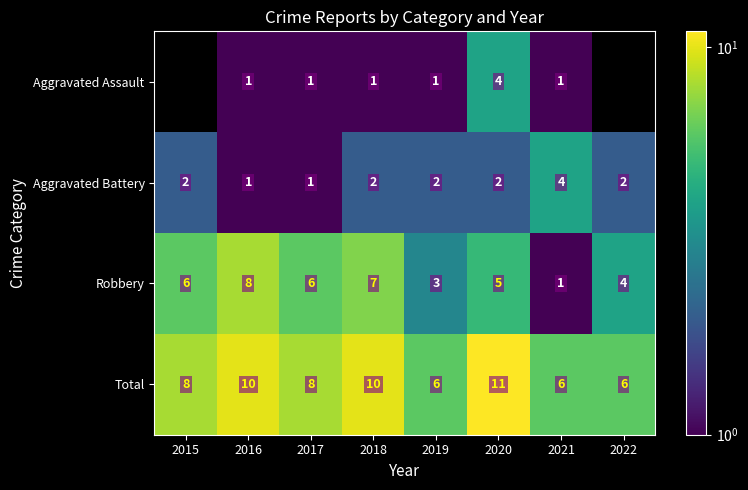

Is it true that Total equals 8 at 2021?

False